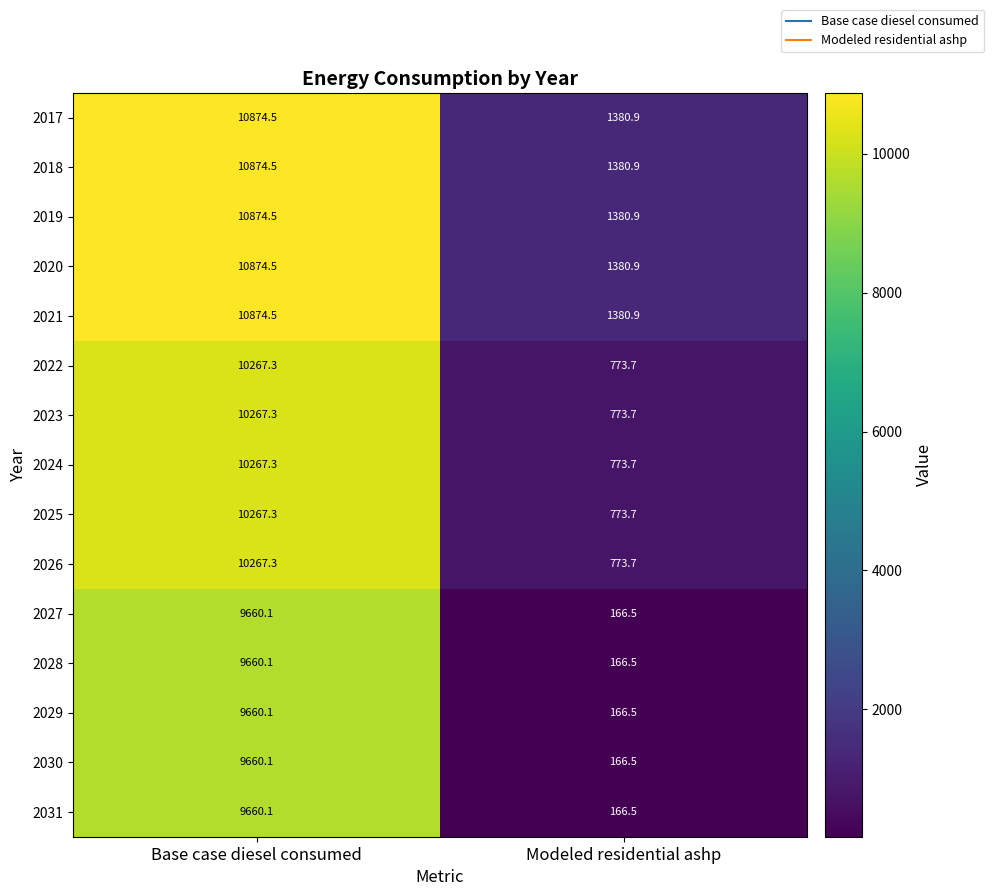

Is the value of 2018 at Modeled residential ashp greater than the value of 2029 at Modeled residential ashp?

Yes